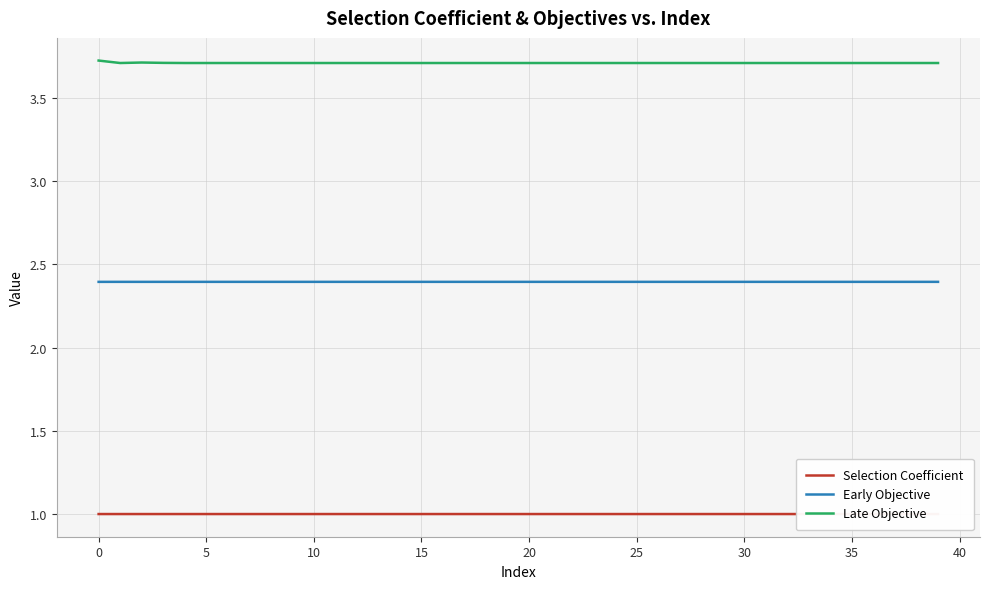

True or false: Early Objective and Selection Coefficient intersect in this chart.

False